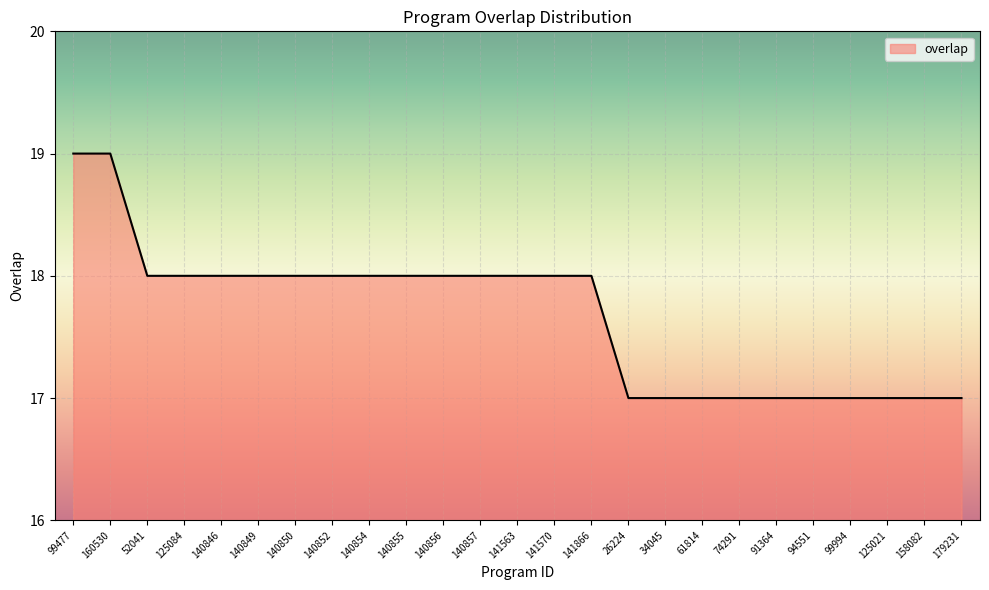

The chart shows a value of 30 at 91364. True or false?

False